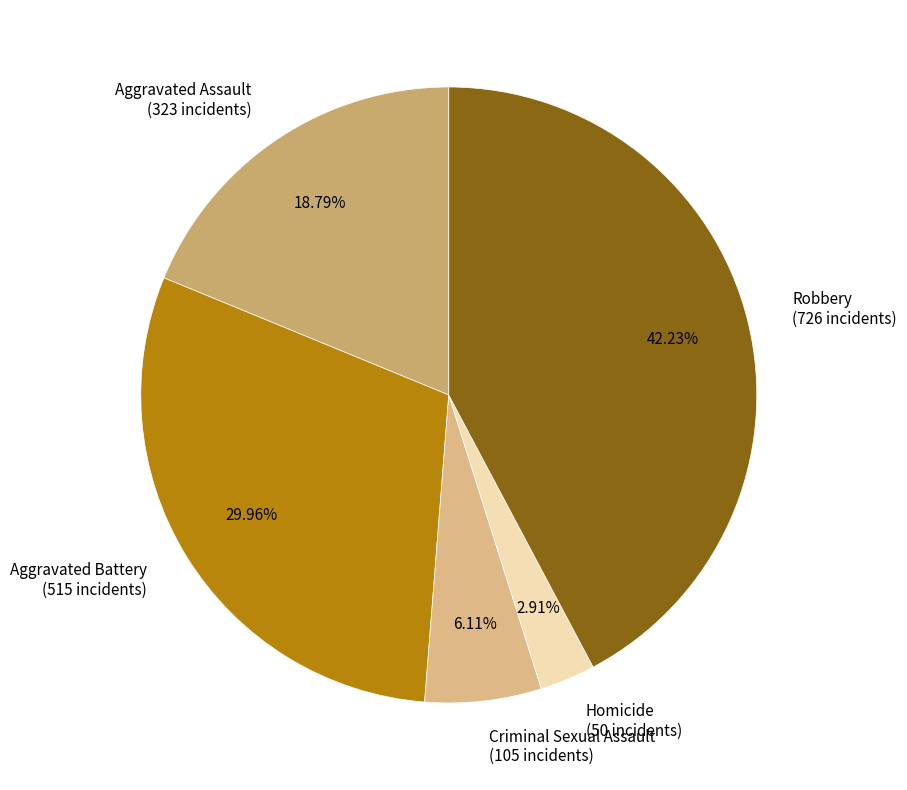

Approximately how many times larger is the value at Robbery compared to Criminal Sexual Assault?

6.9